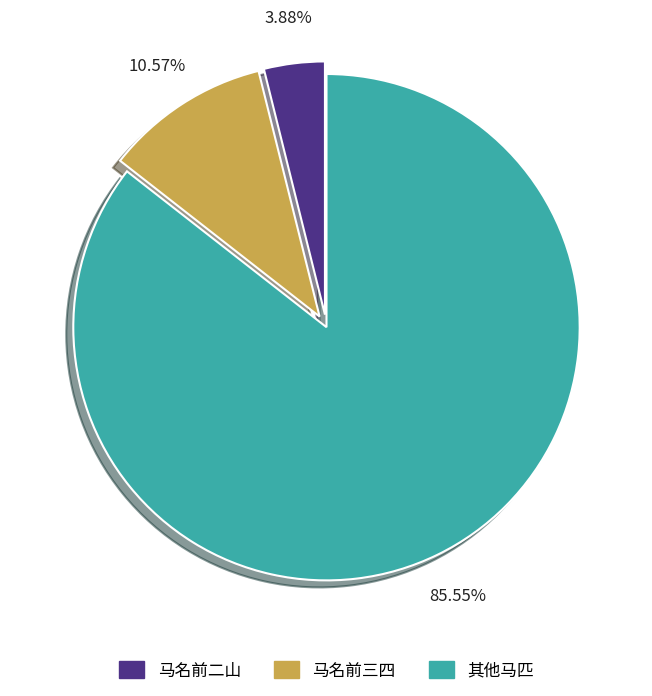

Is there any slice that represents more than half of the pie?

Yes